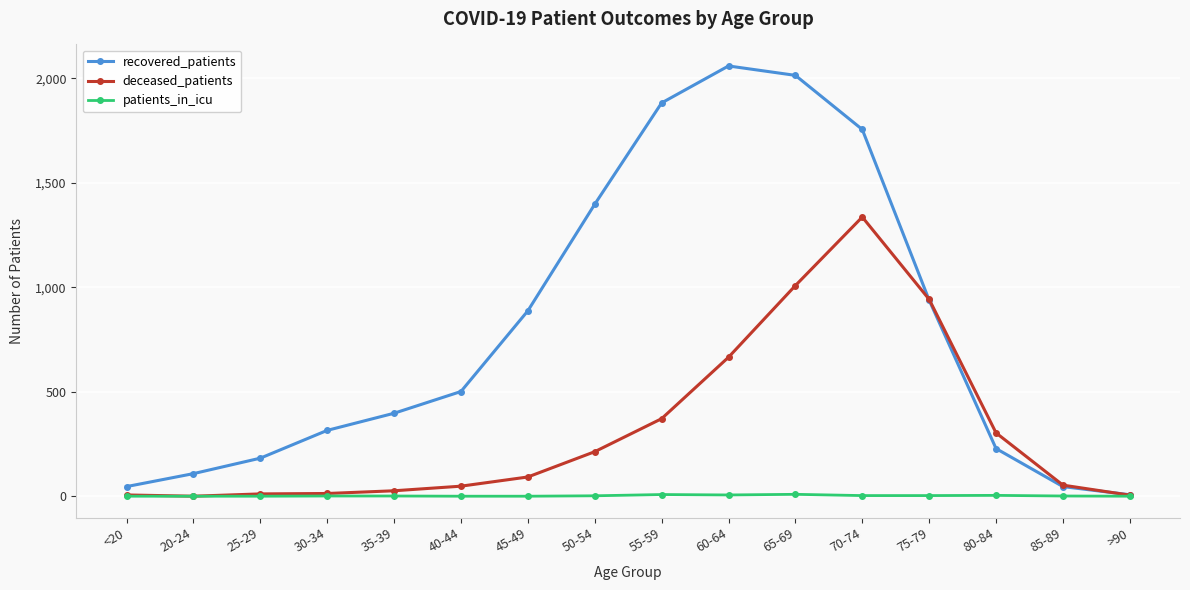

What is the total value across all series at 60-64?

2730